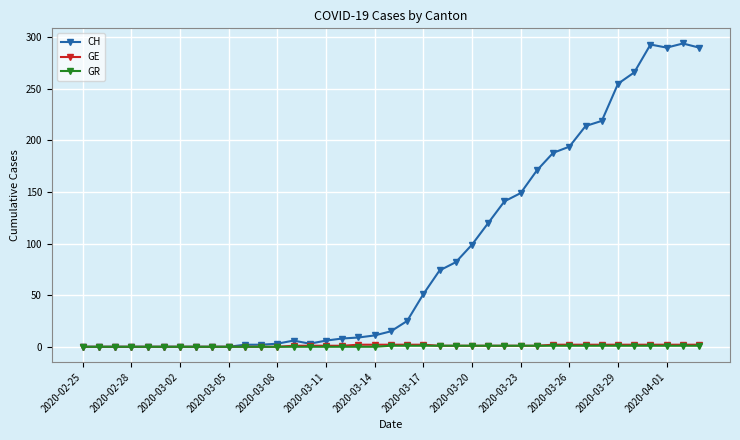

What is the value of the CH point at the 33rd from the left?

219